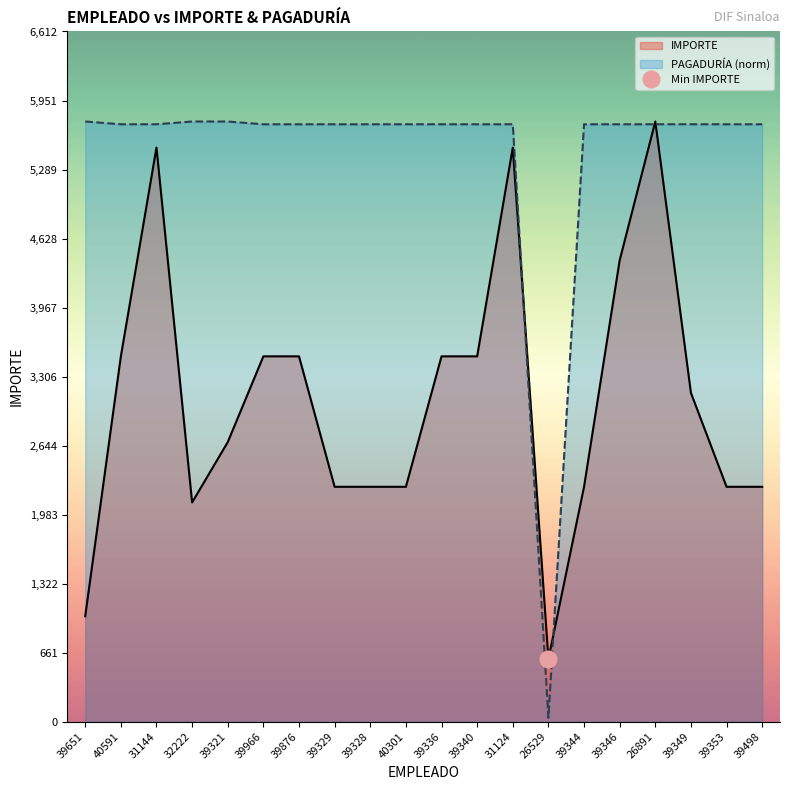

Which category has the lowest value in the IMPORTE series?

26529